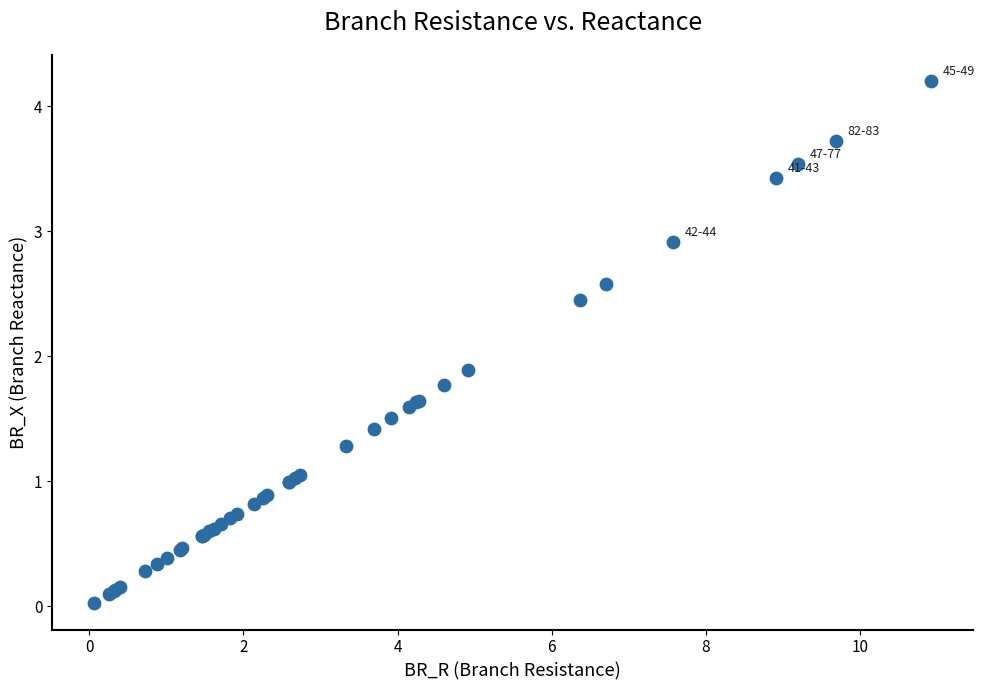

What Y value in the scatter plot is closest to 2?

1.9